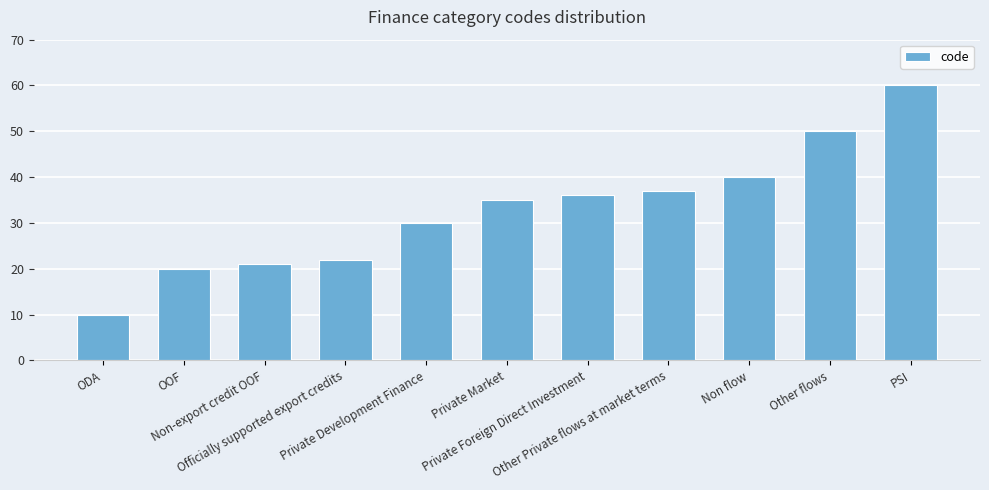

What is the smallest value displayed?

10